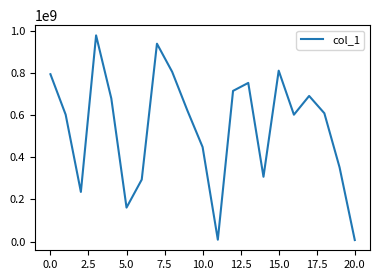

What is the difference between the maximum and minimum values?

971890083